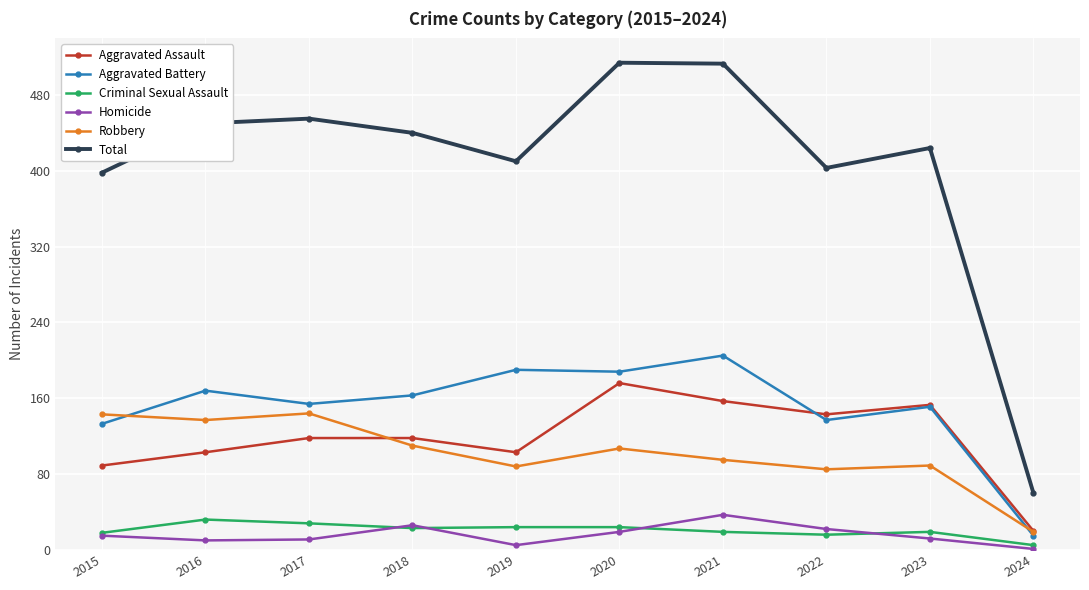

At which label does Criminal Sexual Assault first exceed 23?

2016